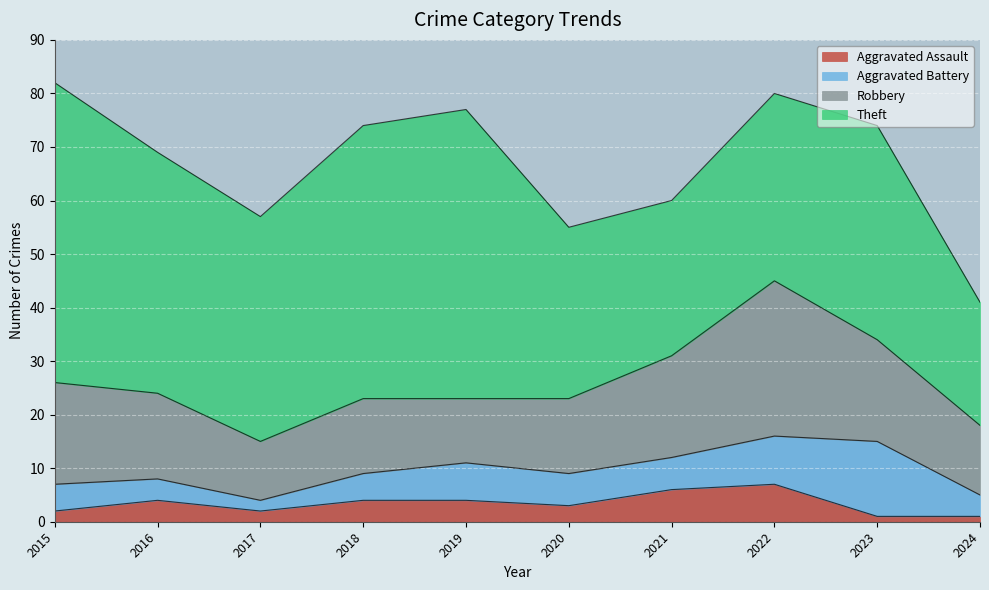

True or false: Theft and Aggravated Assault intersect in this chart.

False